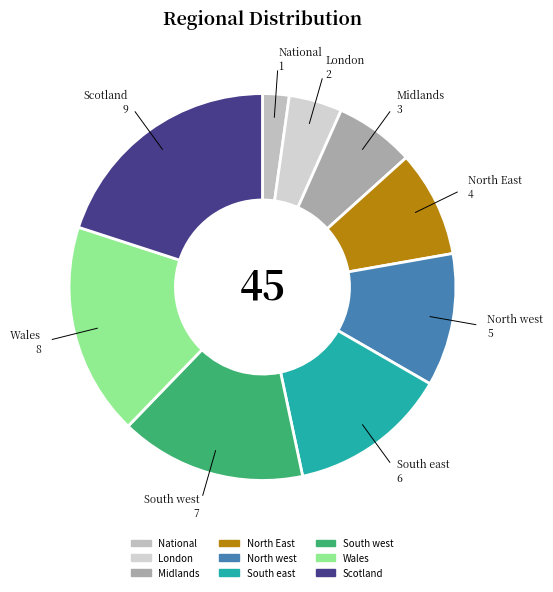

Does London account for over 50% of the chart?

No